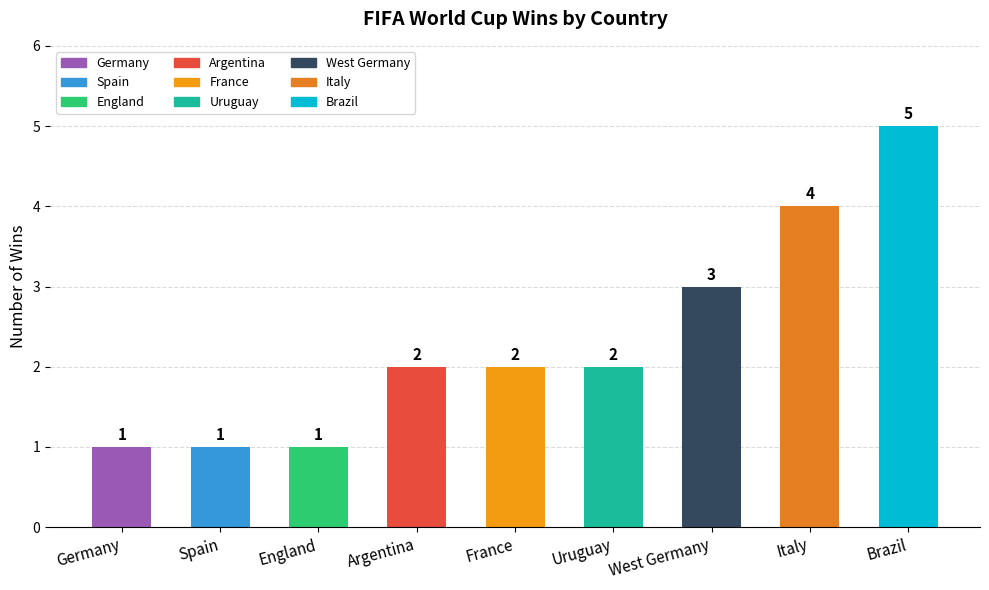

What is the label of the 5th bar from the left?

France